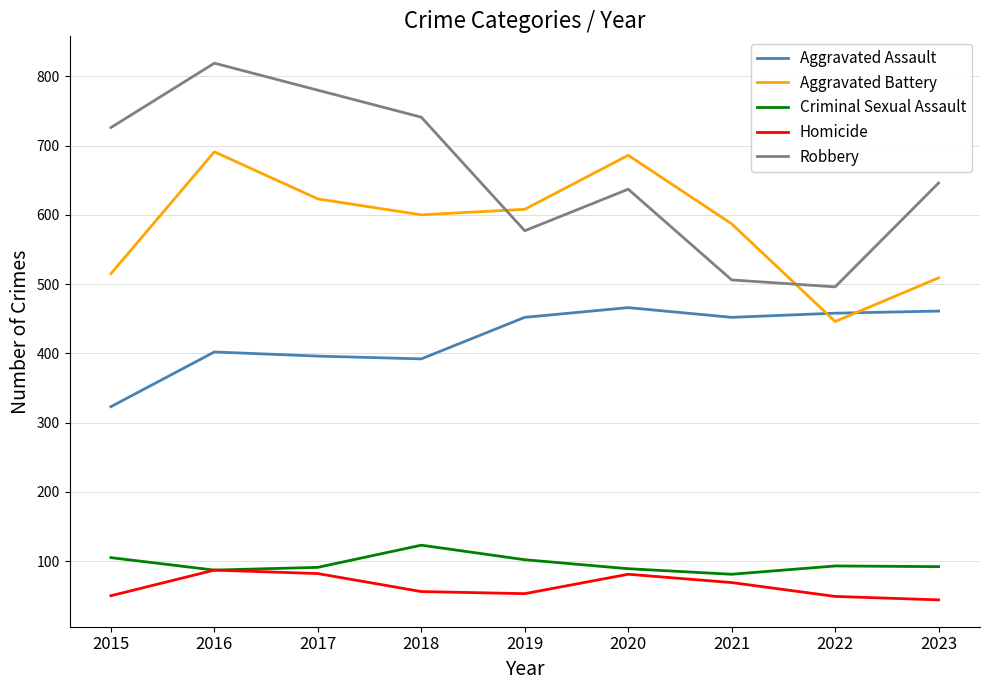

At which category is the sum across all series the highest?

2016